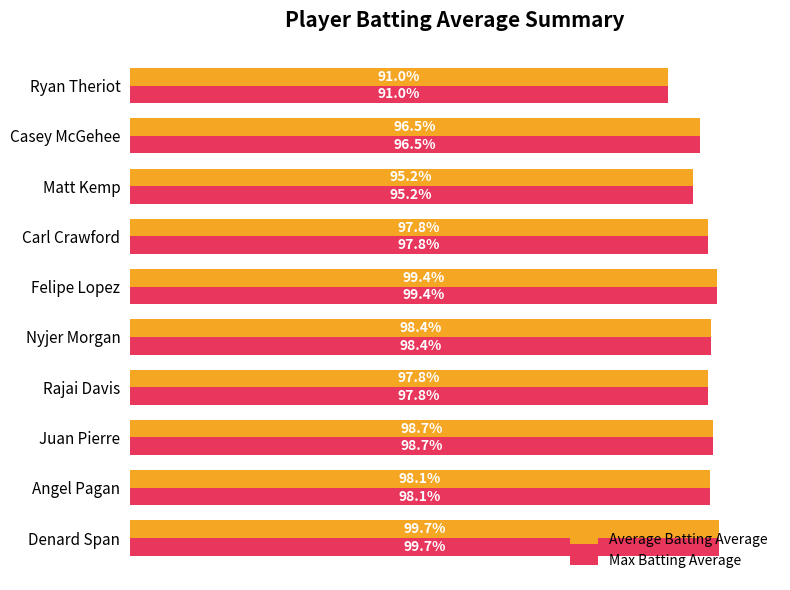

Which category has the highest value in the Max Batting Average series?

Denard Span